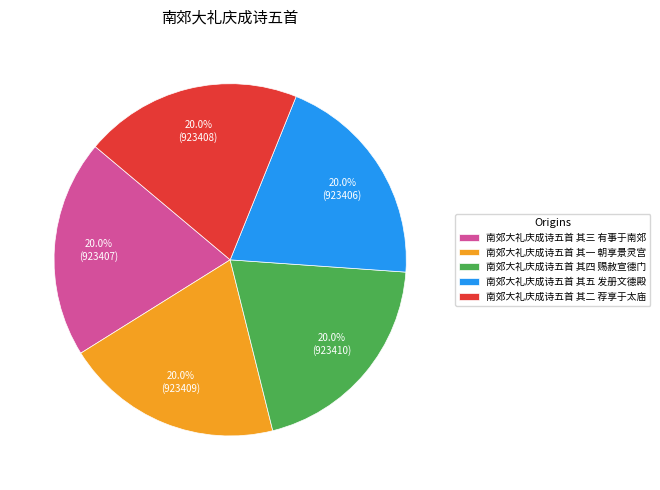

What percentage is NOT represented by 南郊大礼庆成诗五首 其四 赐赦宣德门?

80.0%